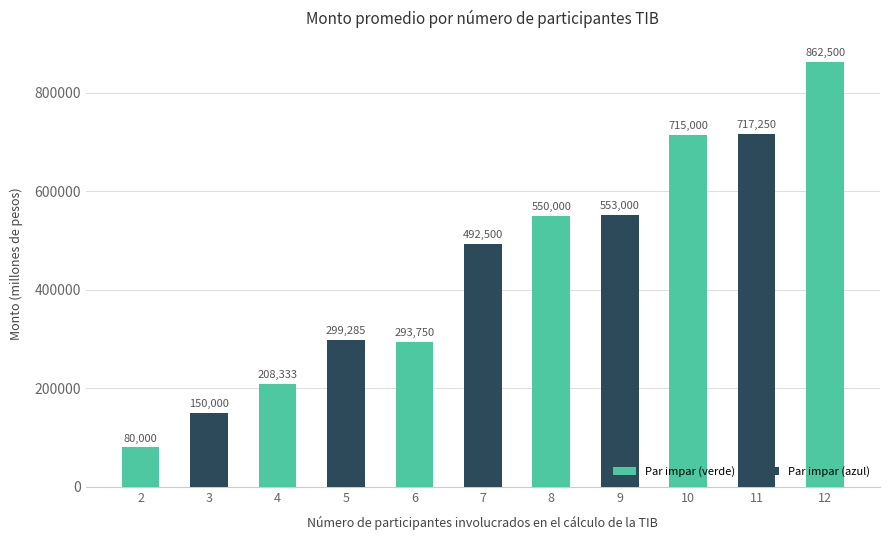

At which category does the chart reach its minimum across all series?

2